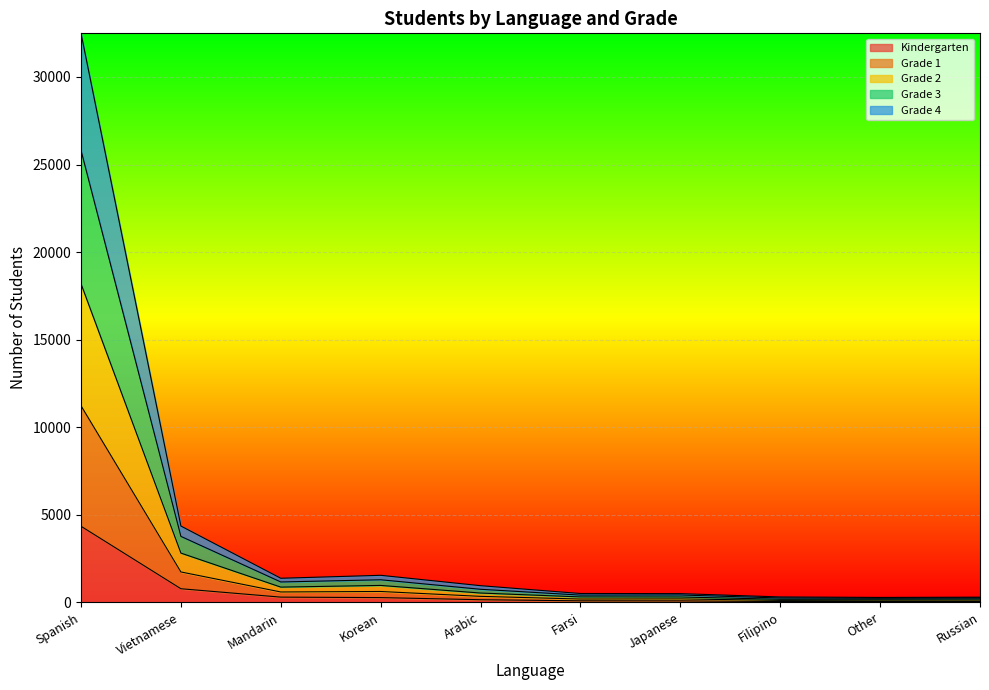

At which category is the sum across all series the highest?

Spanish